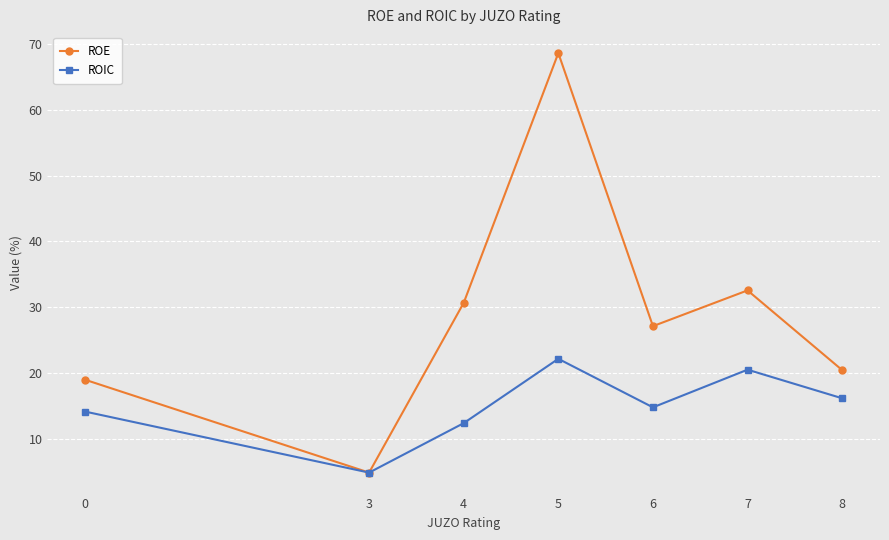

How many series are shown in this chart?

2